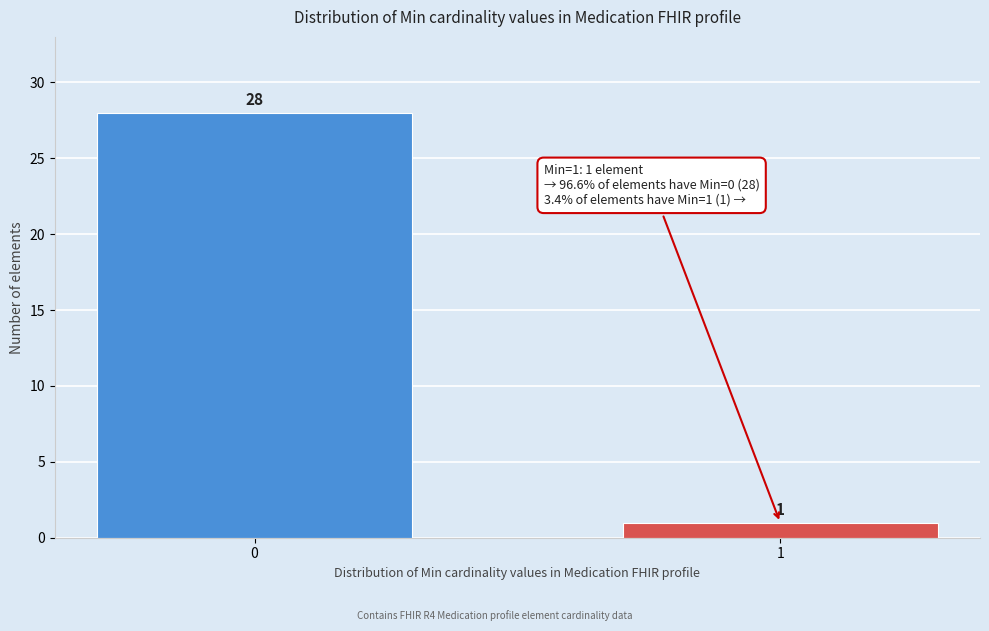

Reading left to right, transcribe all the data shown in this chart.

28	1